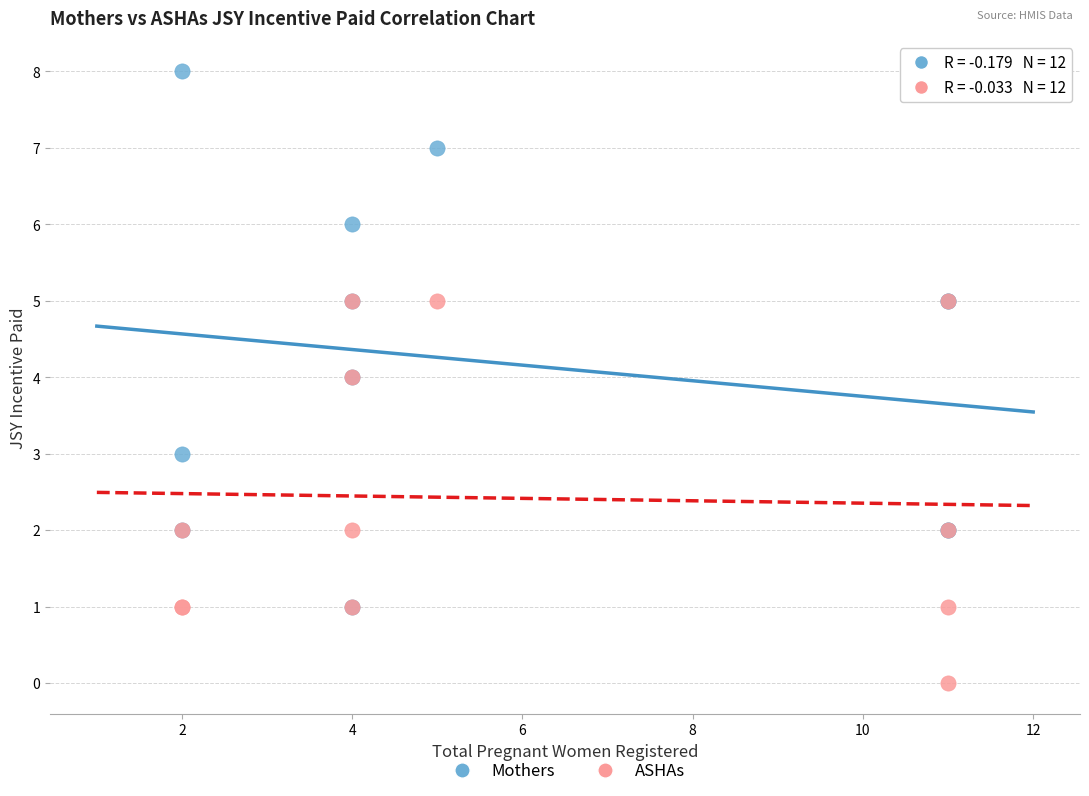

What are all the series names shown in the legend?

Mothers, ASHAs